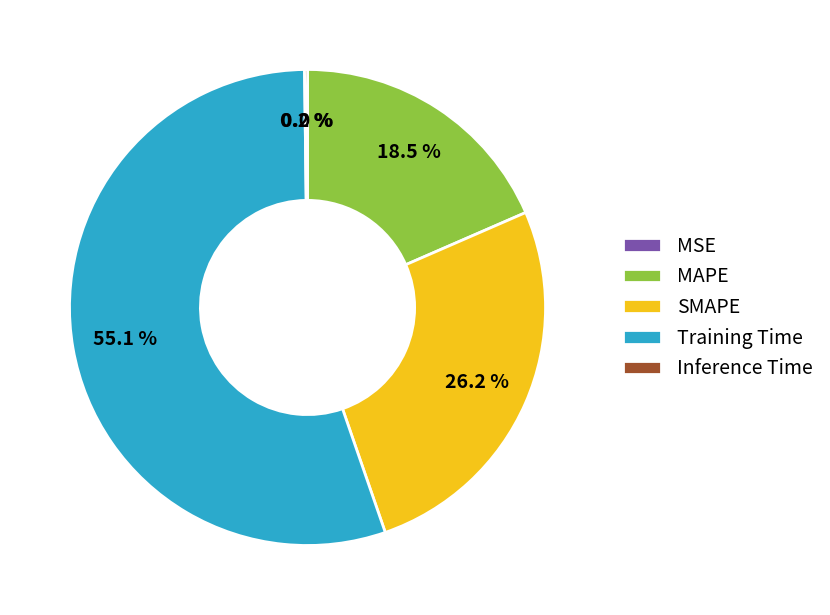

What percentage do SMAPE and MAPE together represent?

44.7%